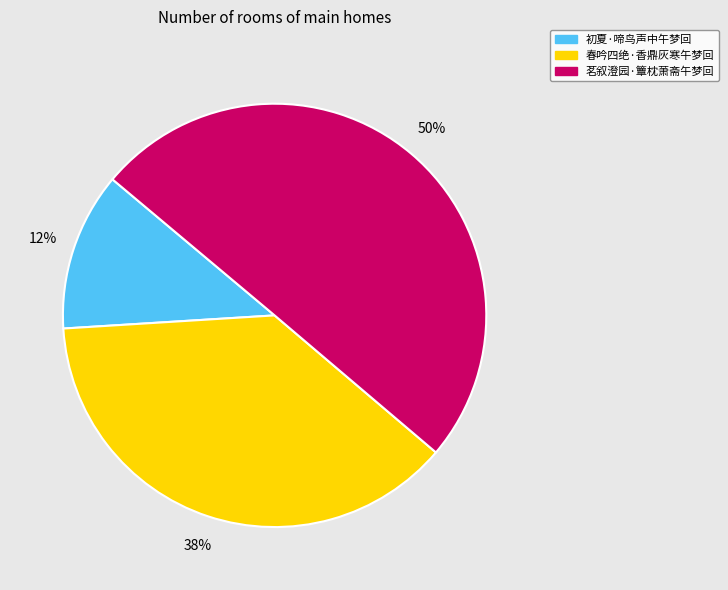

Which slice represents more than half of the pie?

茗叙澄园·簟枕萧斋午梦回